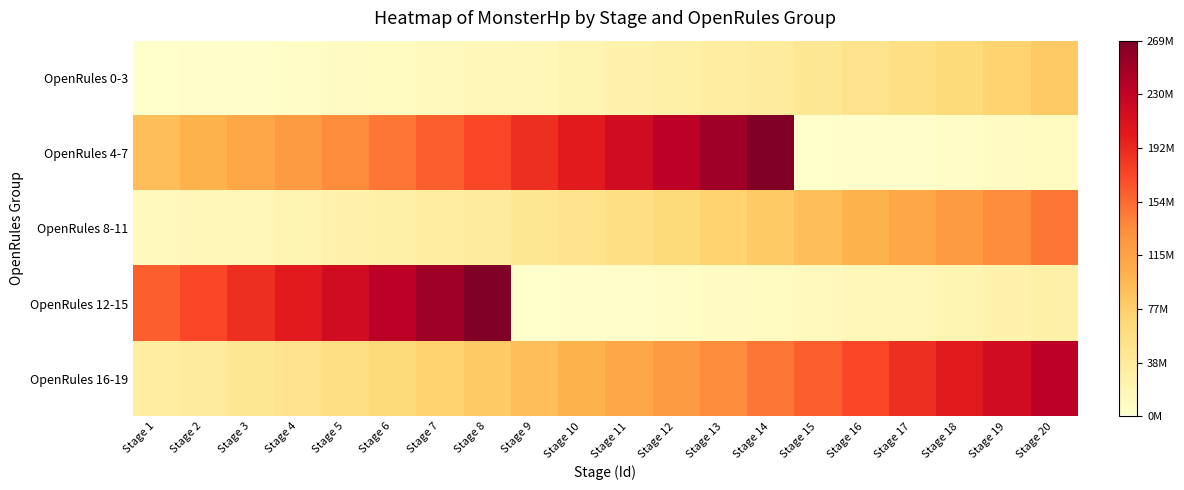

Which series has the largest total across all categories?

OpenRules 4-7